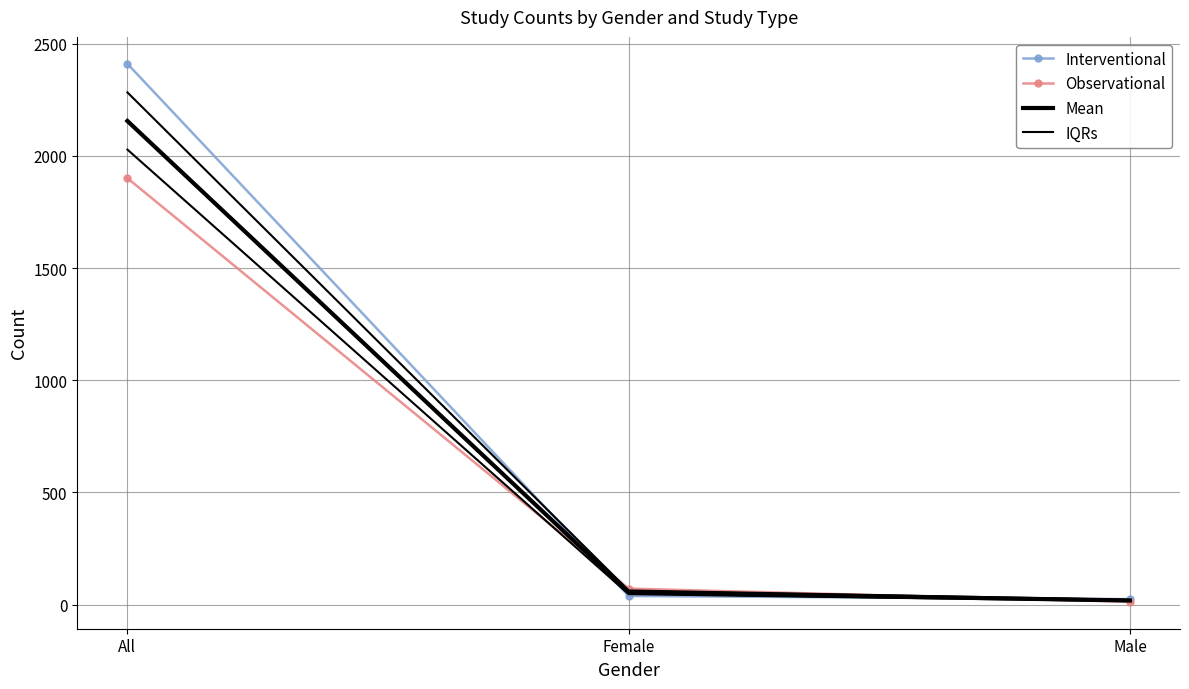

Reading left to right, transcribe all the data shown in this chart.

Interventional: 2411.0	38.0	24.0
Observational: 1901.0	71.0	12.0
Mean: 2156.0	54.5	18.0
IQRs: 2283.5	62.8	21.0